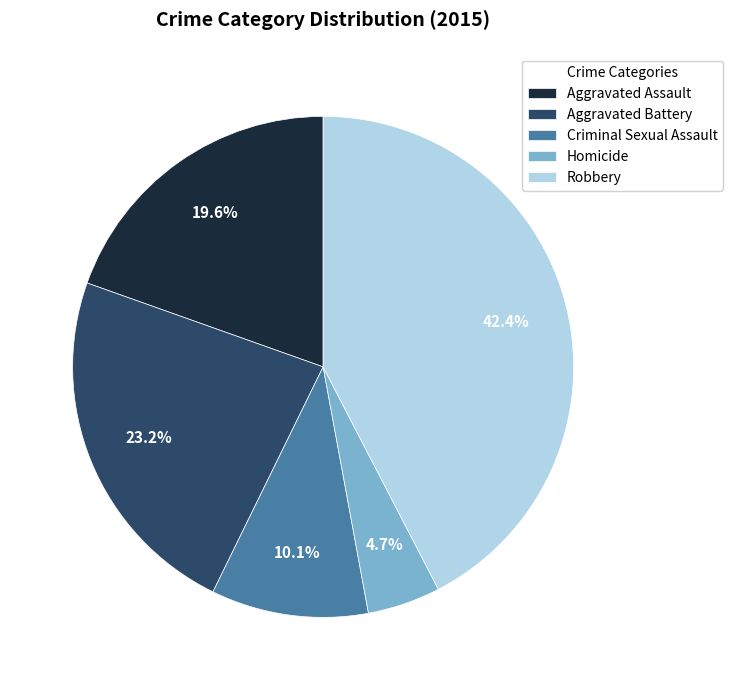

Which category has the biggest portion of the pie?

Robbery